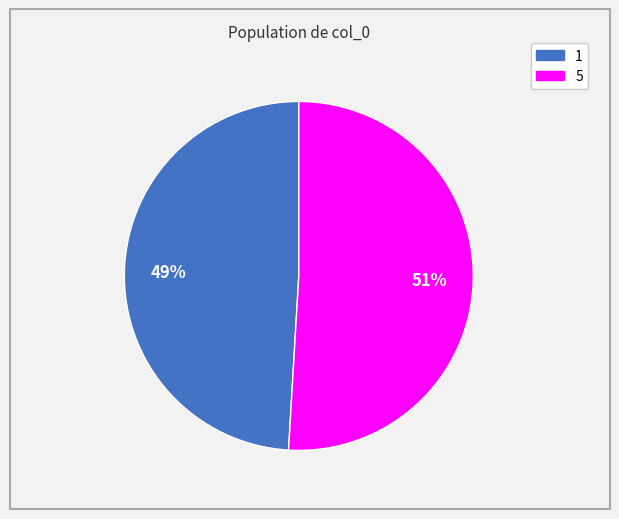

Is the sum of 1 and 5 greater than half?

Yes